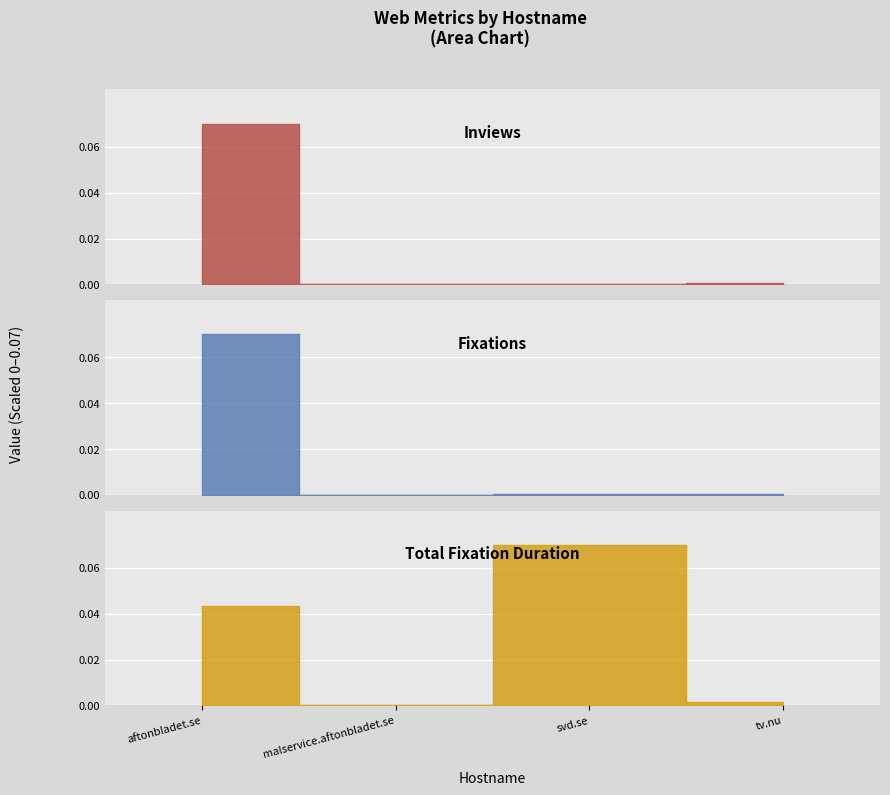

What position from the left is aftonbladet.se?

1